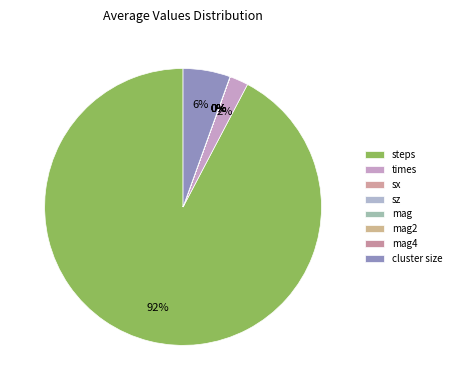

How much of the chart is everything except mag?

100.0%